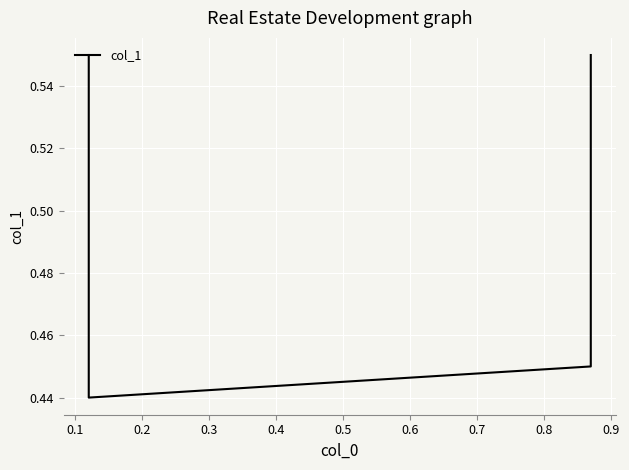

True or false: there are more than 2 points higher than both neighbors.

False